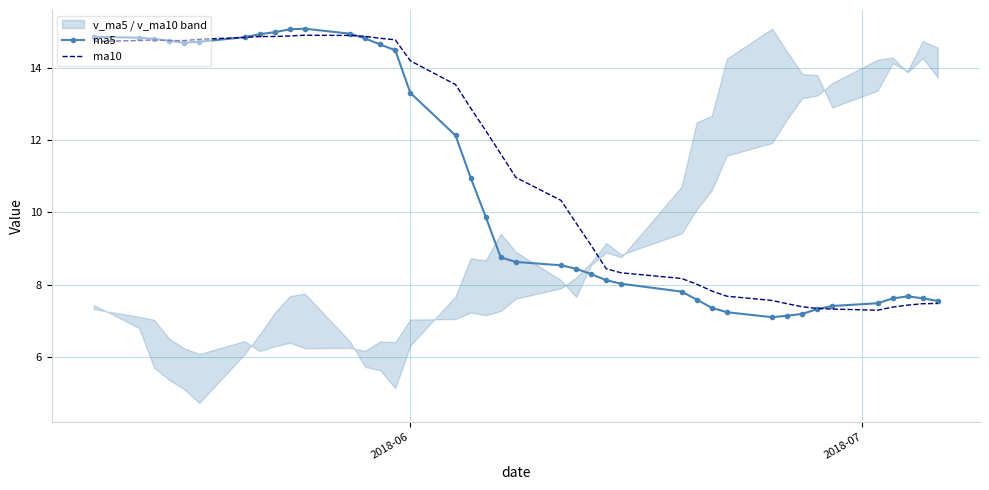

How many lines are shown in the chart?

2